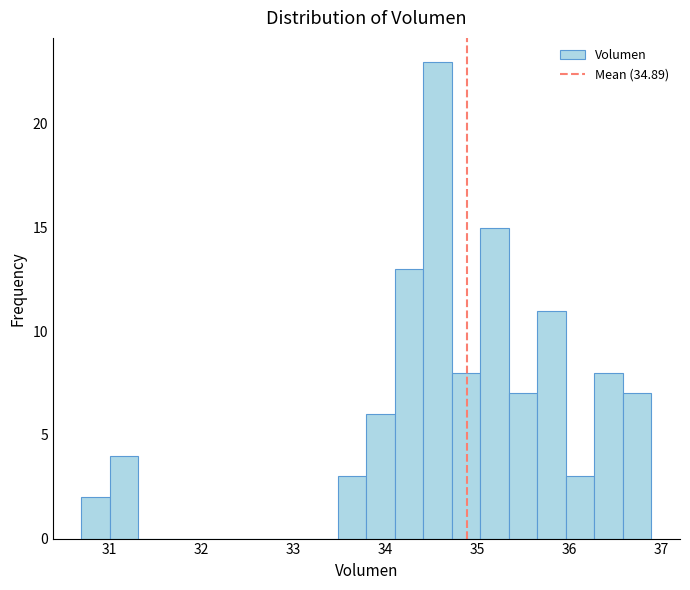

Around what value on the x-axis is the tallest bar? Give the approximate position of its centre, as read against the axis.

34.6